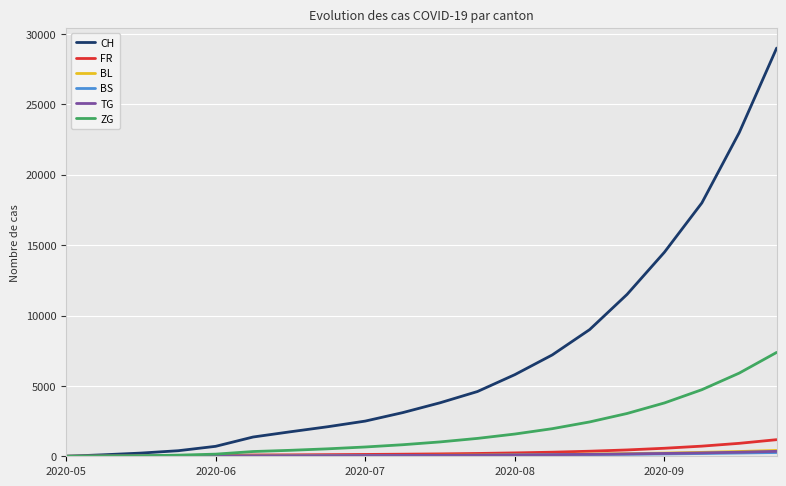

What is the greatest value displayed?

29000